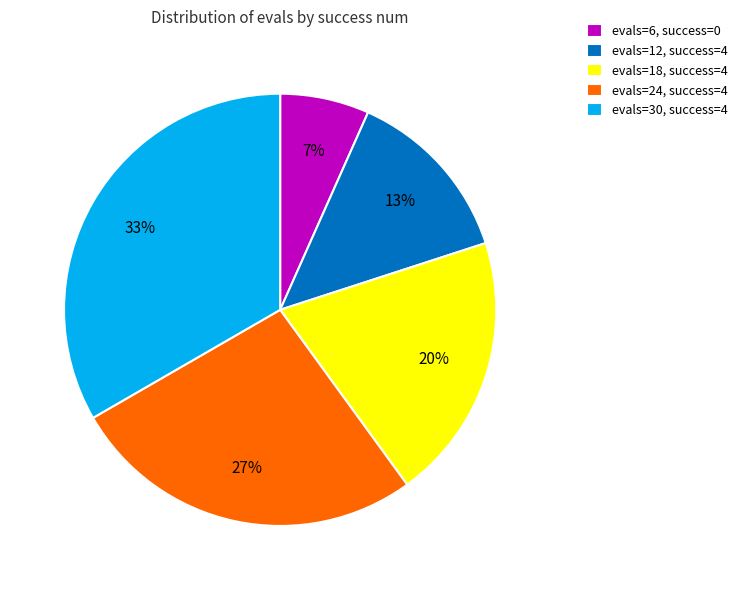

Is it true that evals=12, success=4 is 26% of the pie?

False